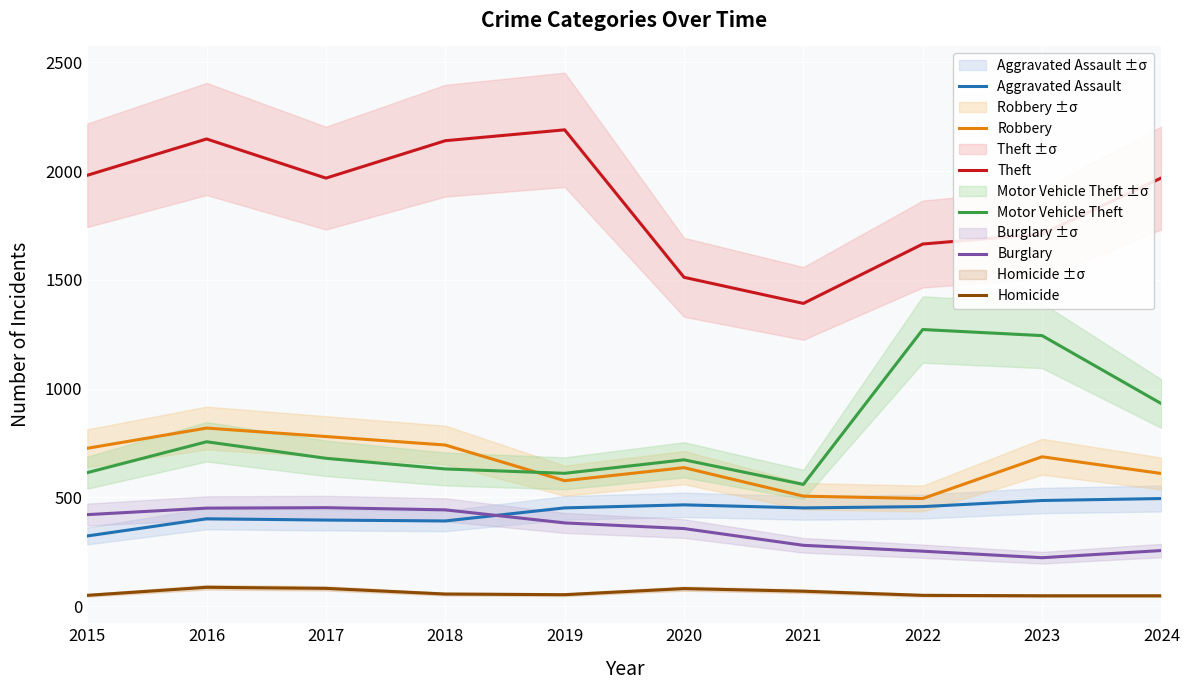

What is the difference between the Homicide values at 2022 and 2020?

31